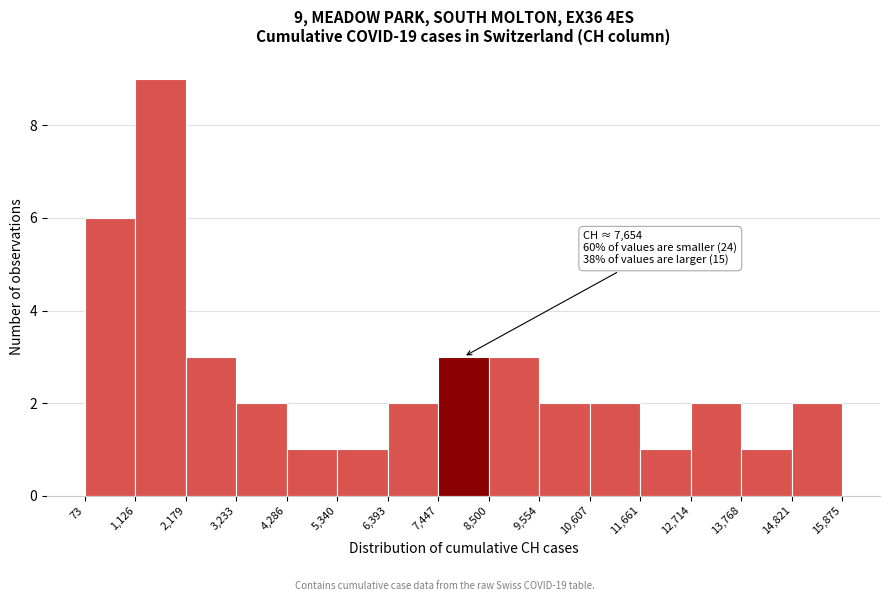

Over which range of the x-axis is the bar tallest?

1,126 to 2,179